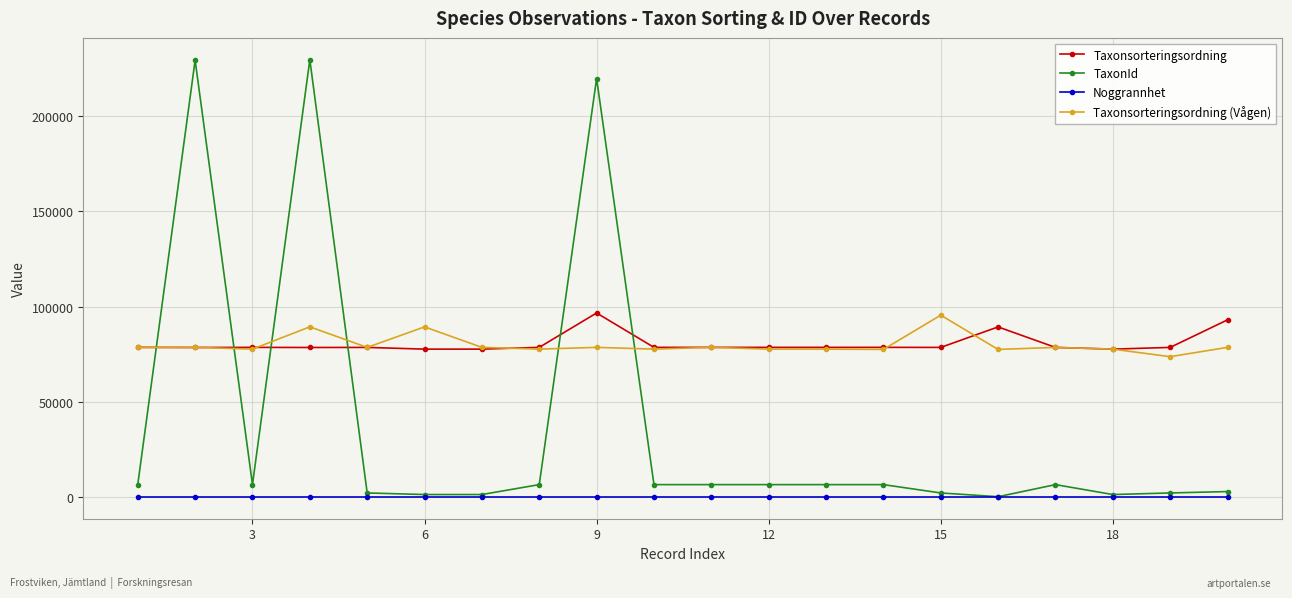

True or false: TaxonId has more than 1 points higher than both neighbors.

True